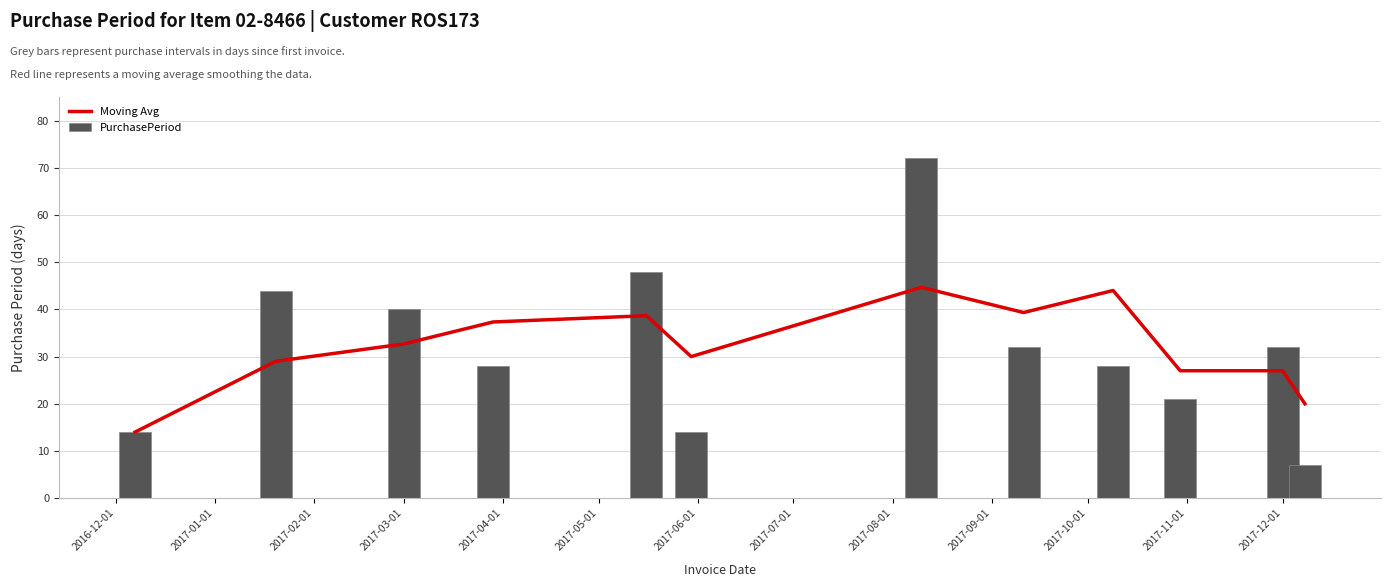

What is the maximum value for PurchasePeriod?

72